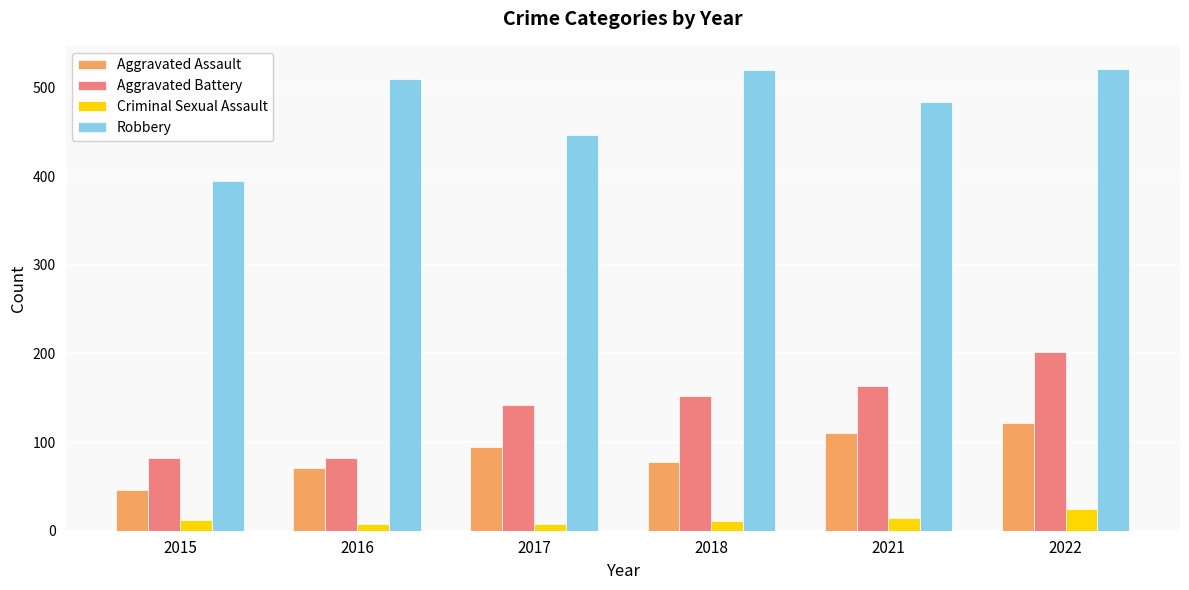

What is the total value across all series at 2018?

760